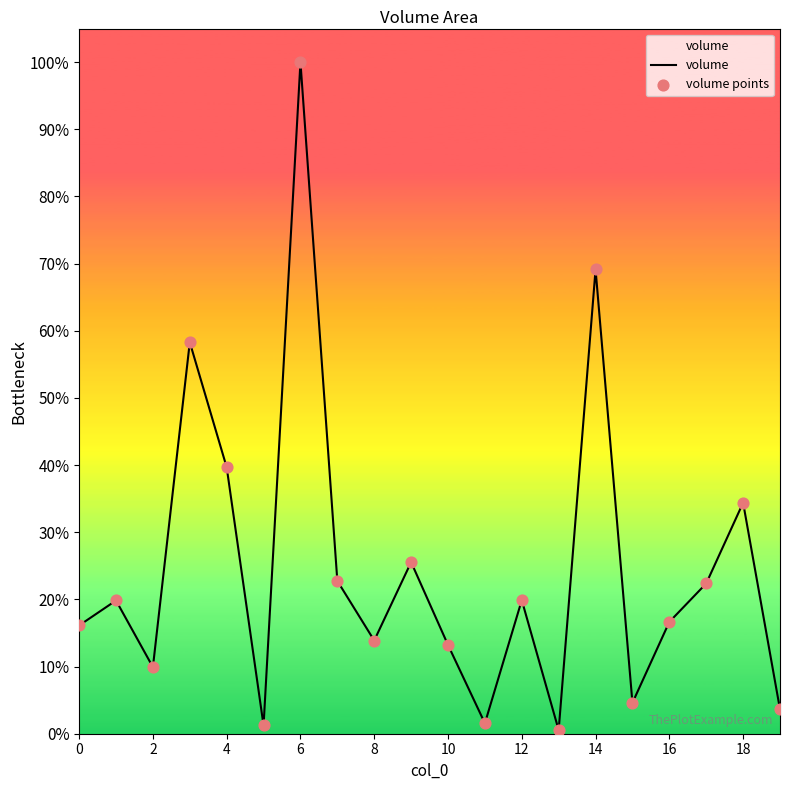

Does the chart have visible grid lines?

No